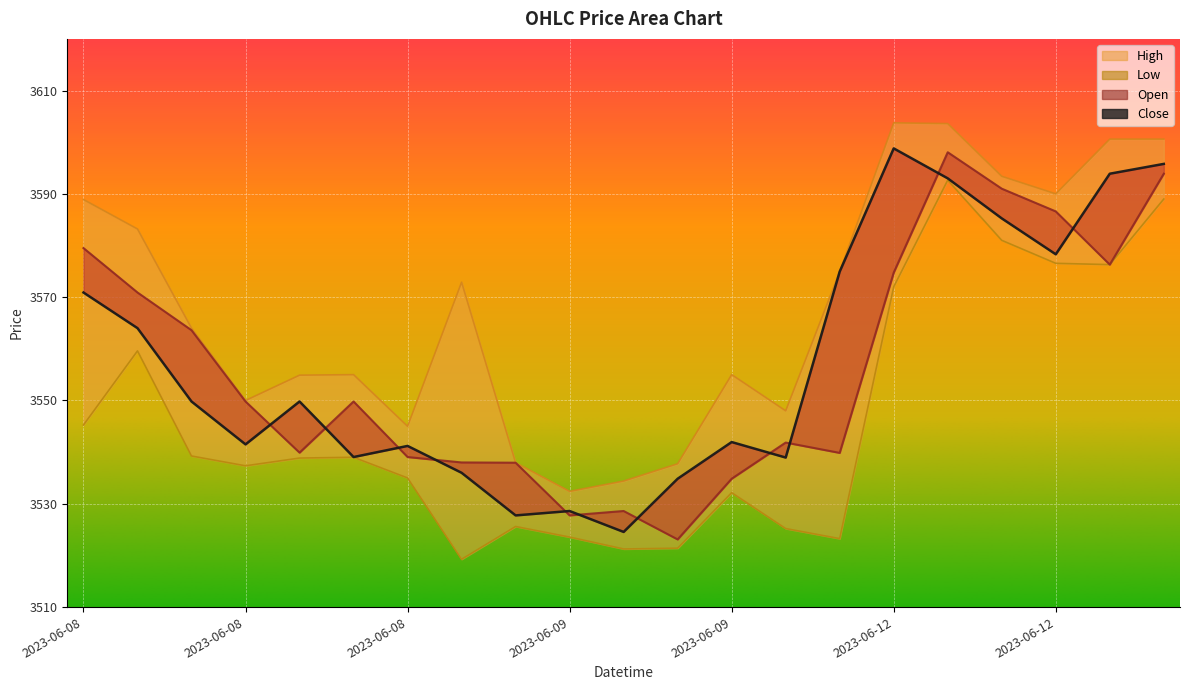

Is the value of Low at 2023-06-08 13:15 greater than the value of Close at 2023-06-09 14:15?

No